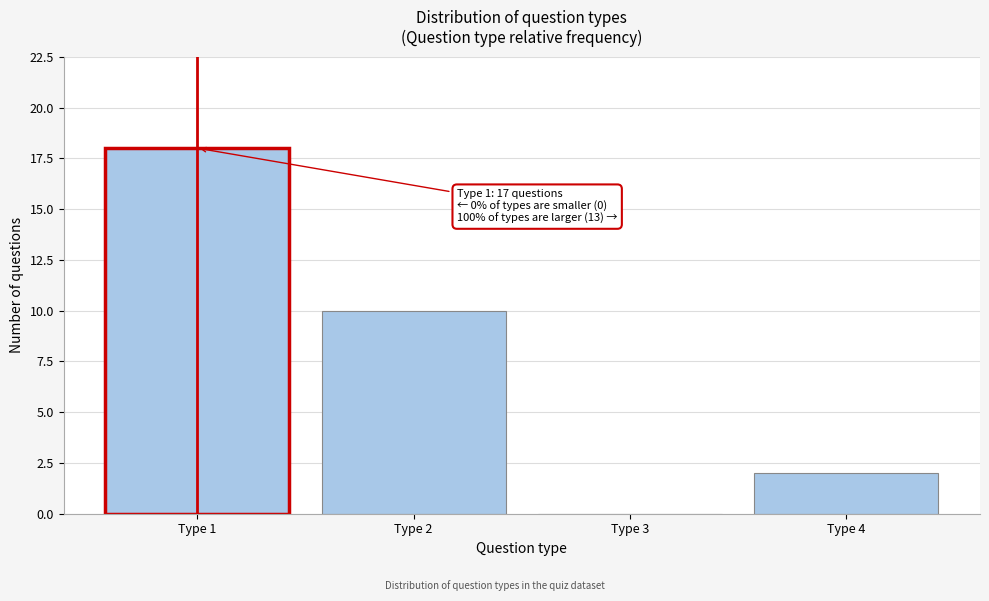

Reading left to right, transcribe all the data shown in this chart.

Type 1=18	Type 2=10	Type 3=0	Type 4=2